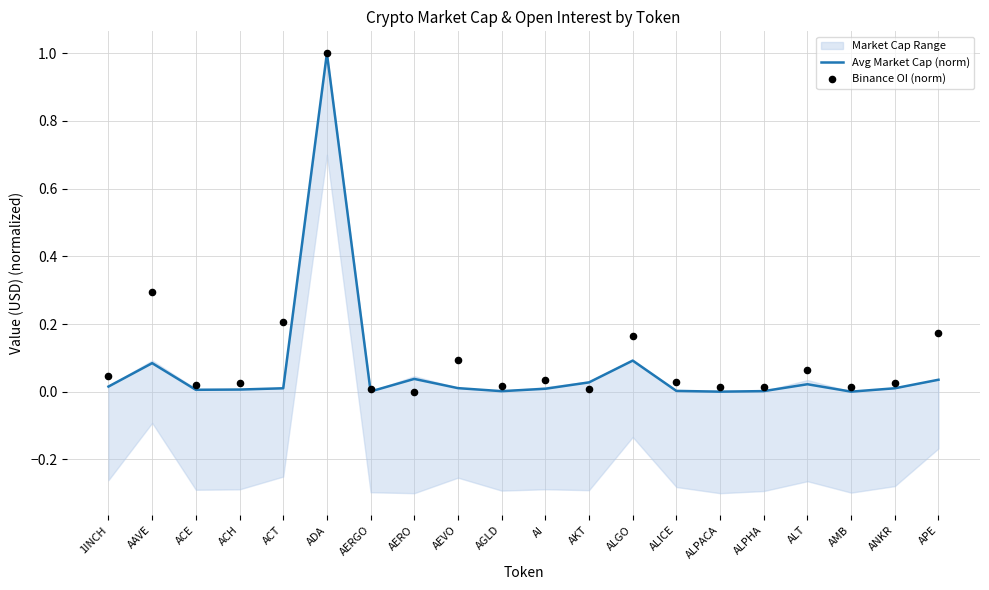

True or false: Avg Market Cap (norm) has a value of 0.1 at APE.

False